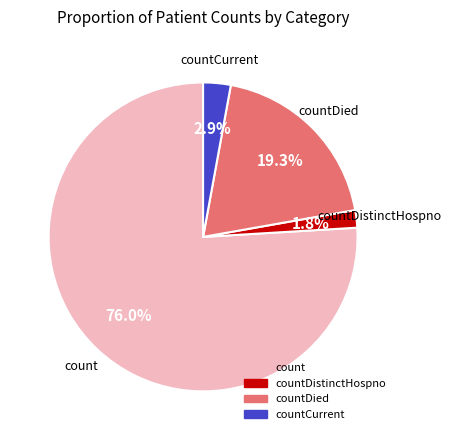

The count slice represents 85% of the pie. True or false?

False